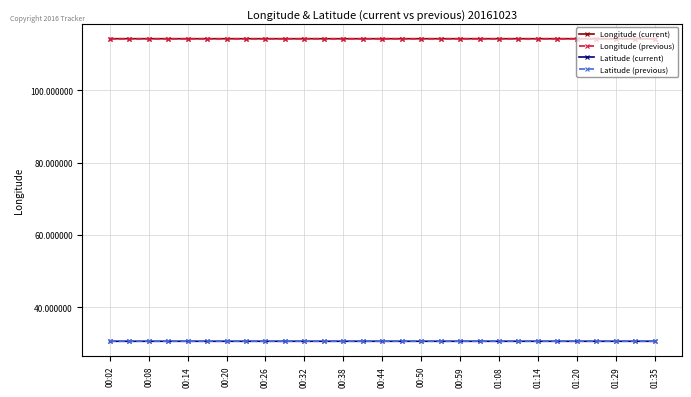

True or false: Longitude (previous) and Latitude (previous) intersect in this chart.

False